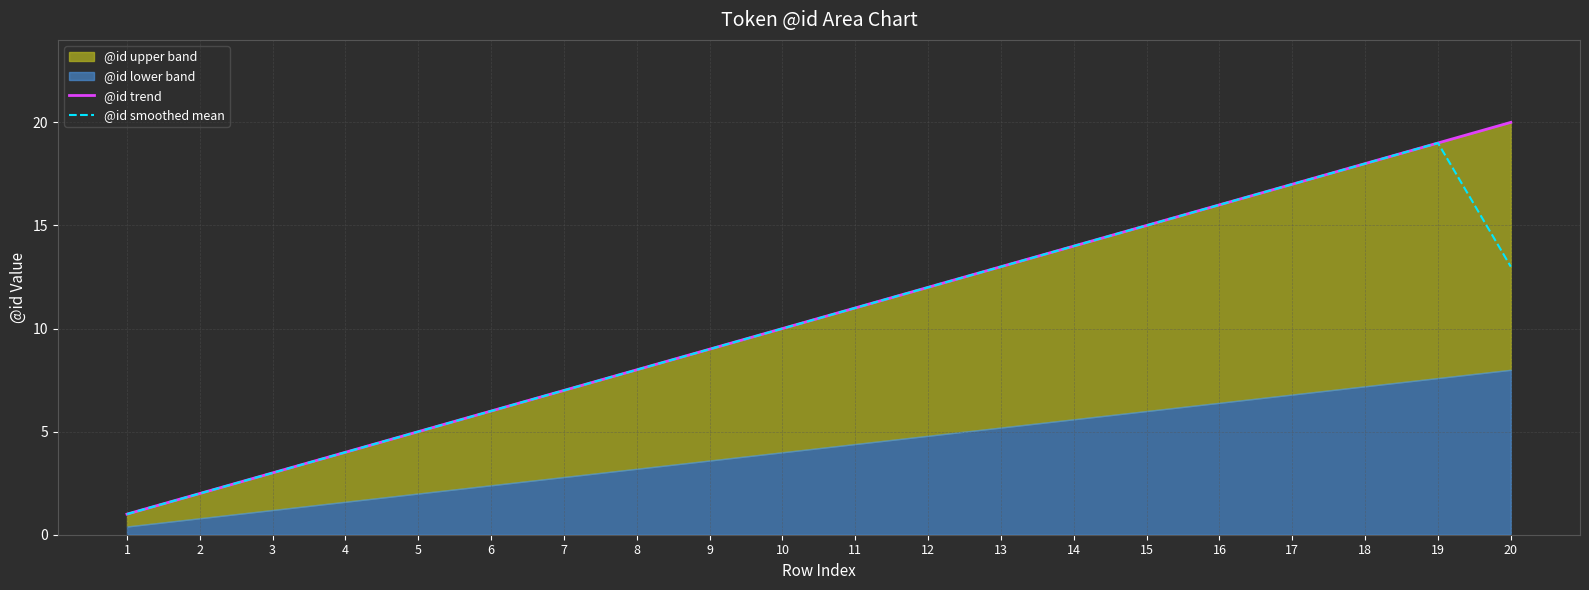

The @id trend series shows 3.0 at 3. True or false?

True